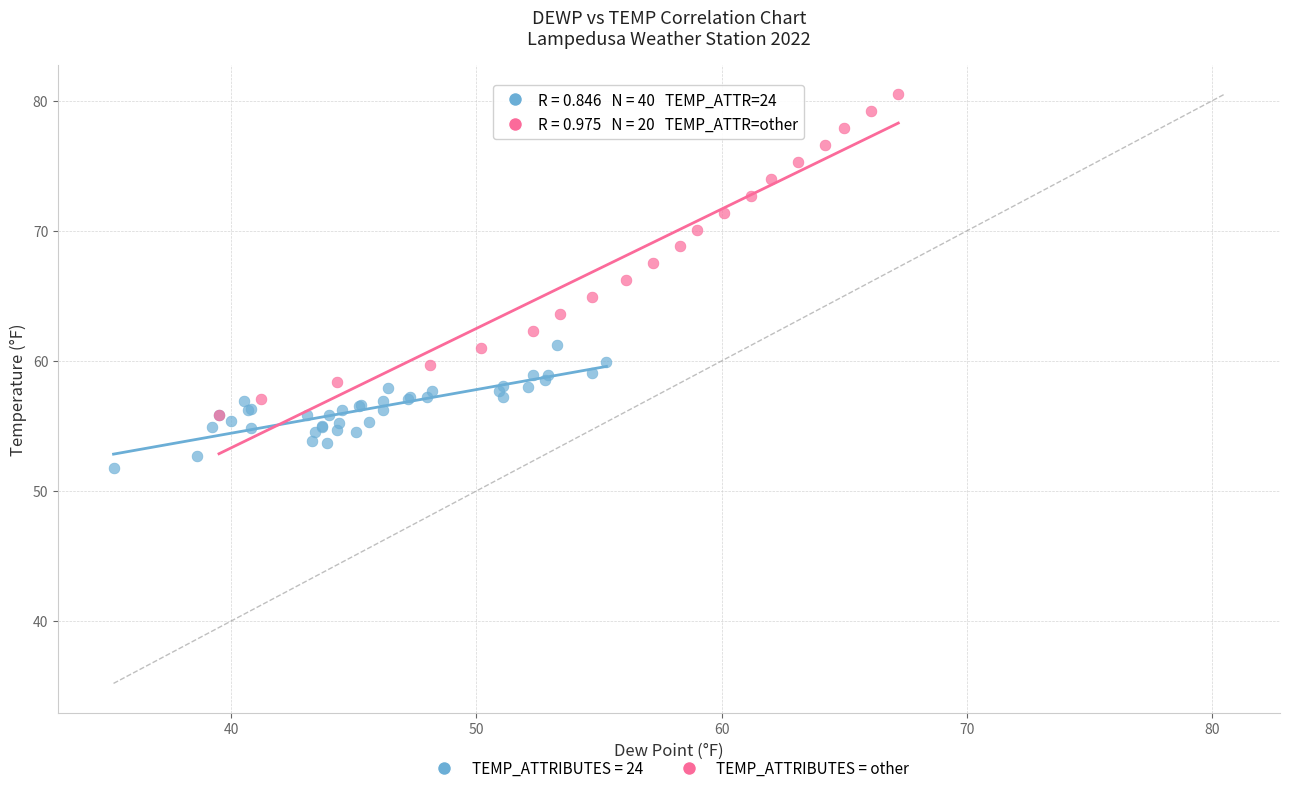

Which series reaches the minimum Y coordinate?

TEMP_ATTRIBUTES = 24